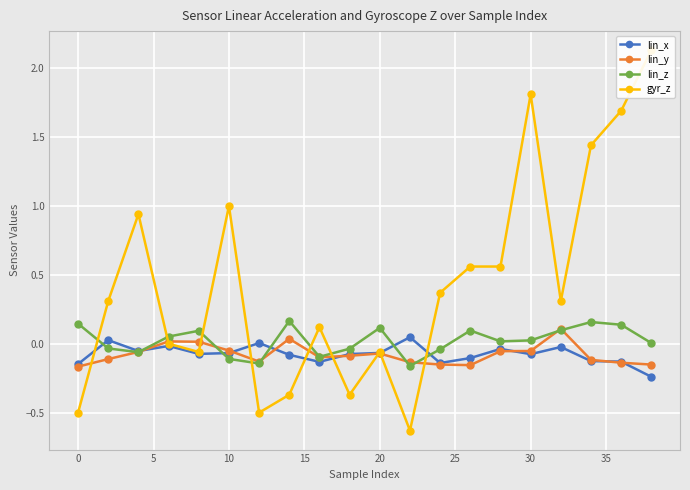

How many values in gyr_z are below zero?

7